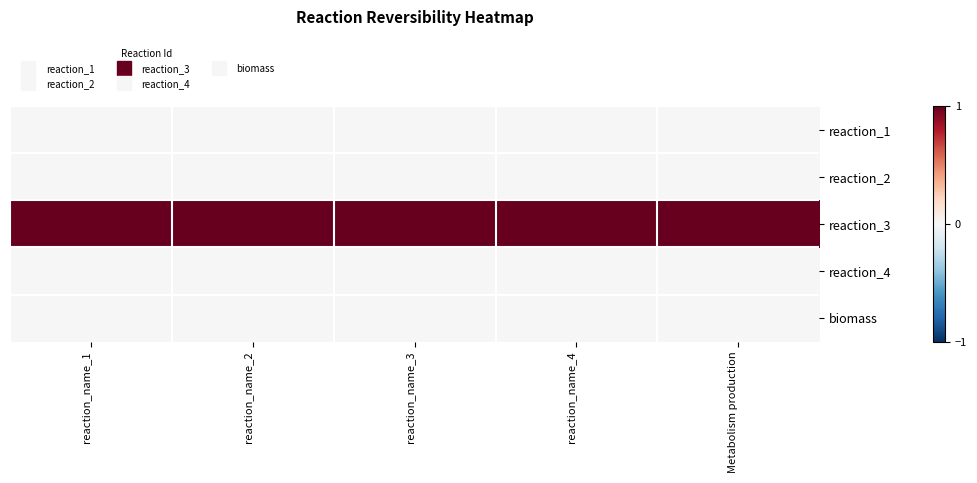

What is the spread (max minus min) of values at reaction_name_3?

1